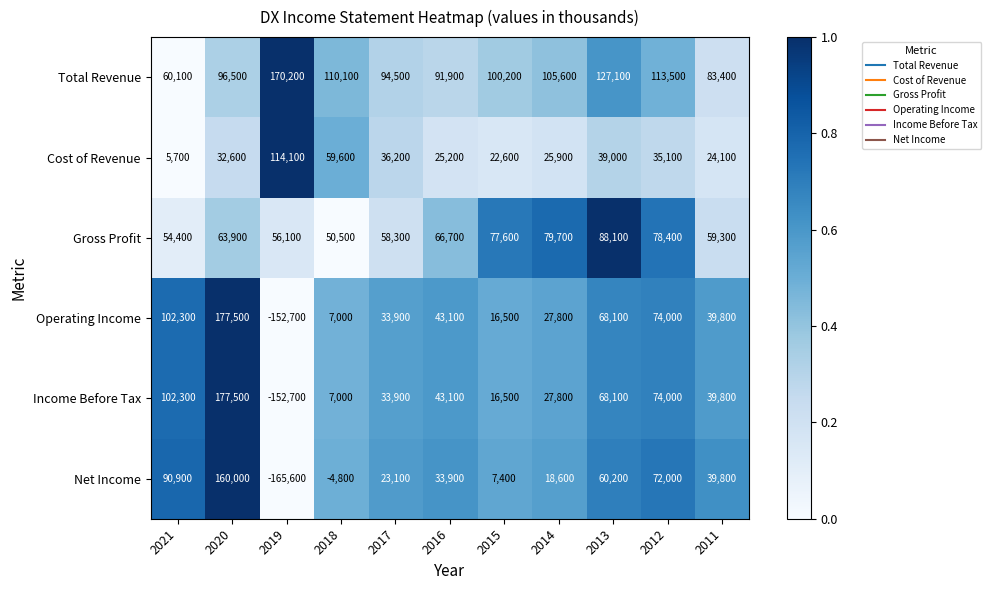

At which category is the sum across all series the highest?

2020